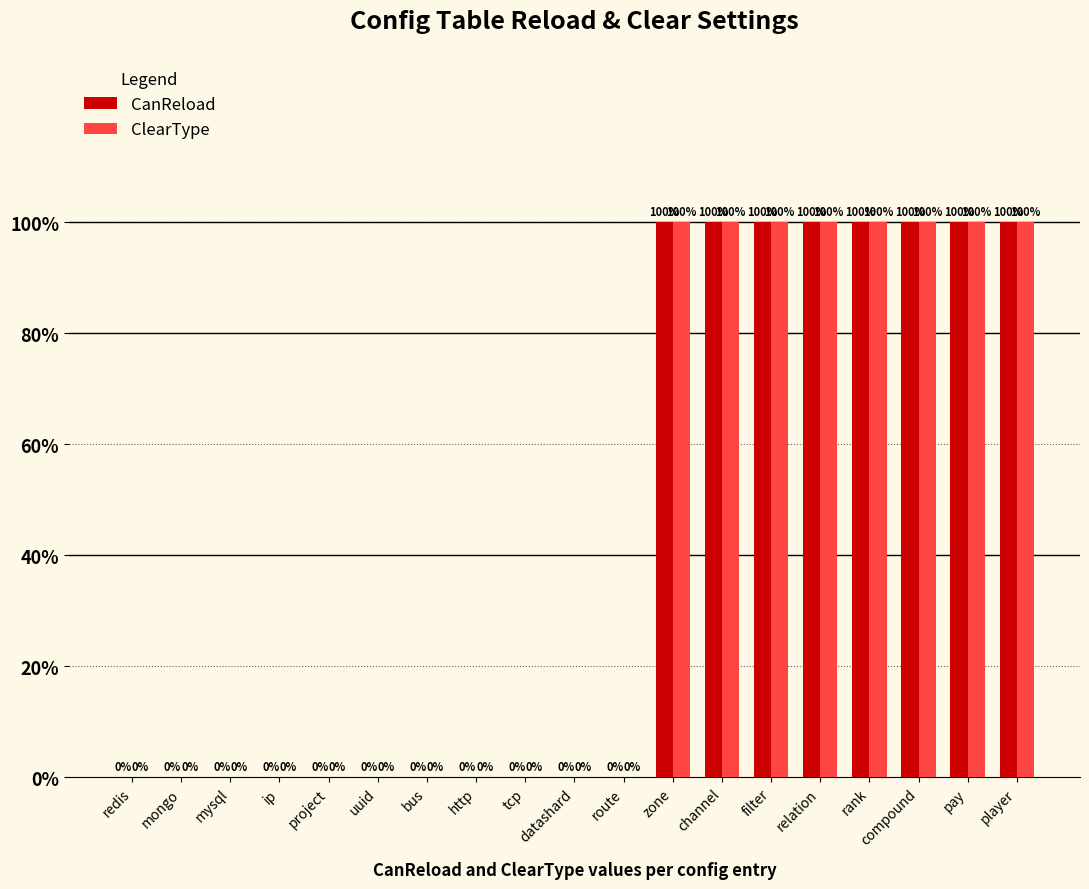

The CanReload series shows 0 at route. True or false?

True